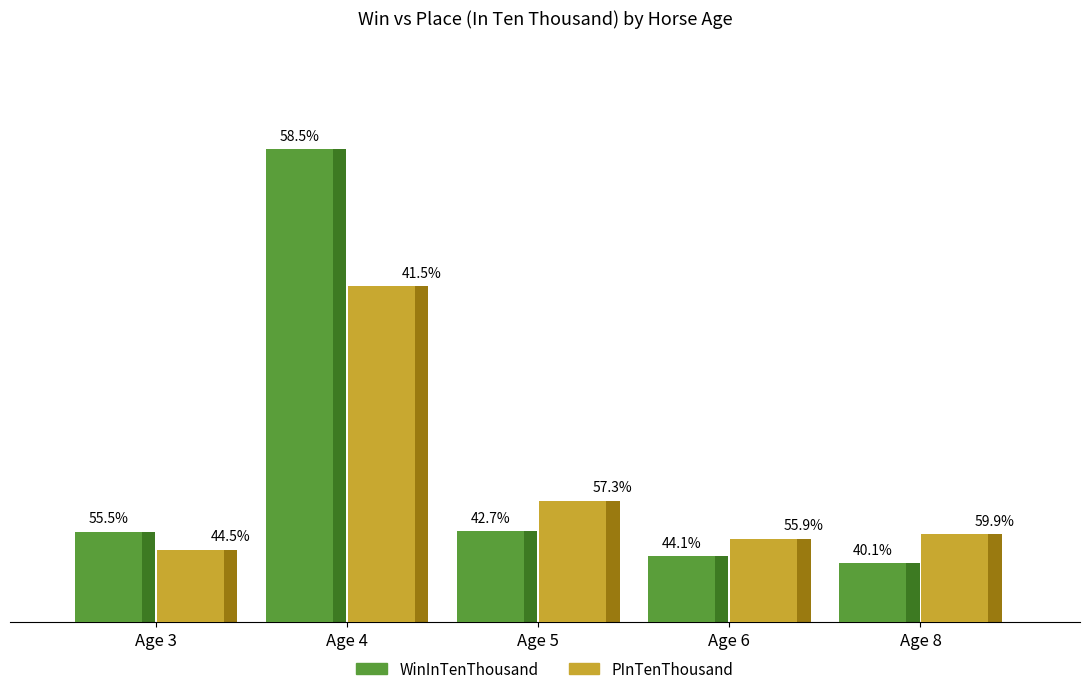

How many groups of bars are there?

5